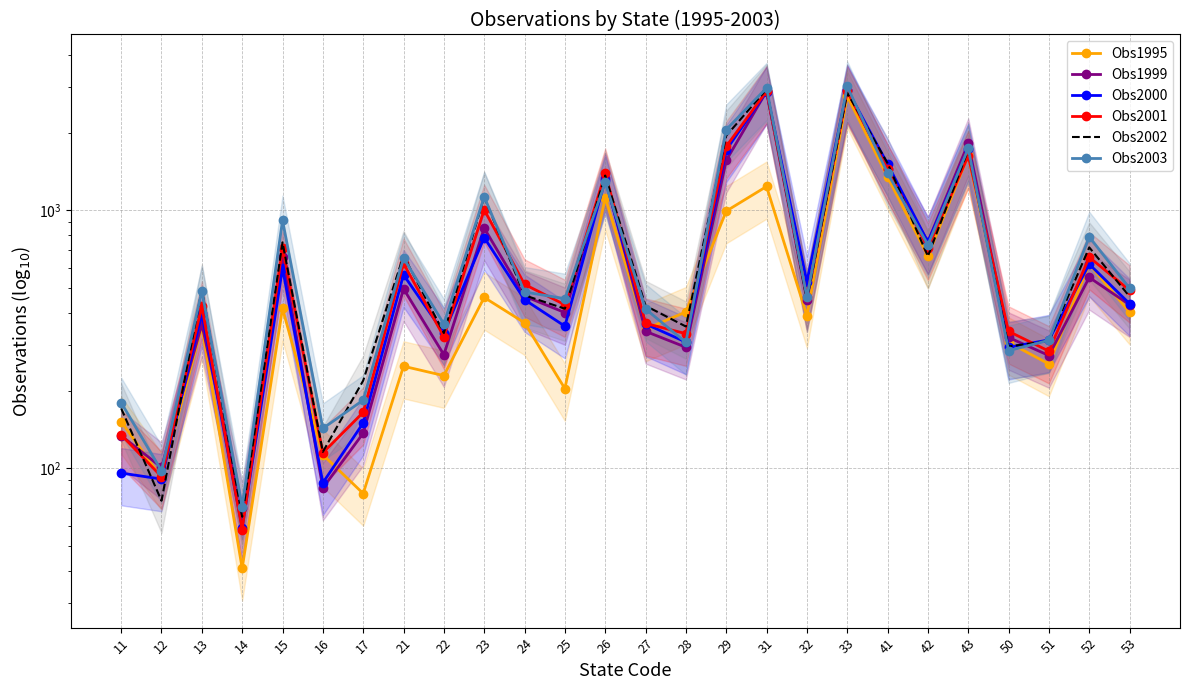

How many interior local peaks does the Obs2003 series have?

9